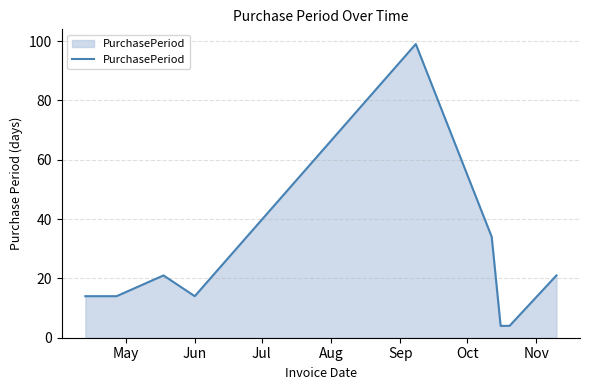

What is the maximum value shown in the chart?

99